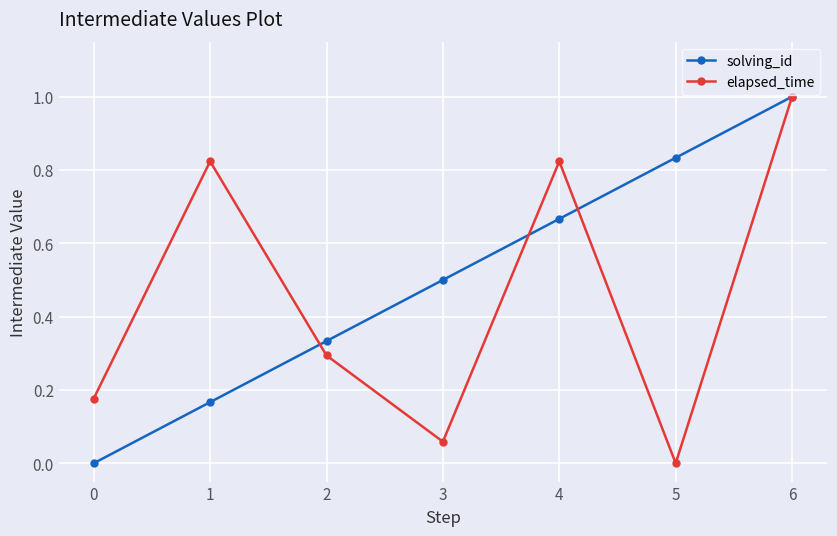

Which series changed the most between 3 and 4?

elapsed_time